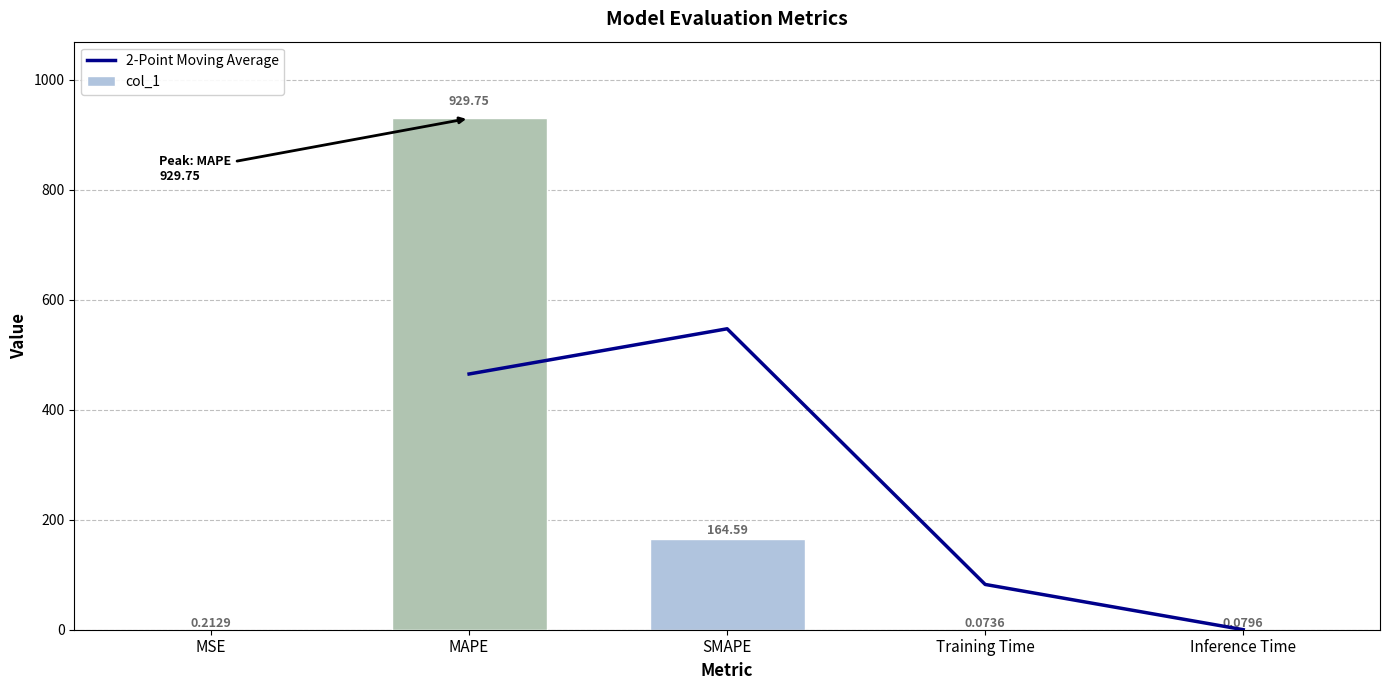

What position from the right is SMAPE?

3